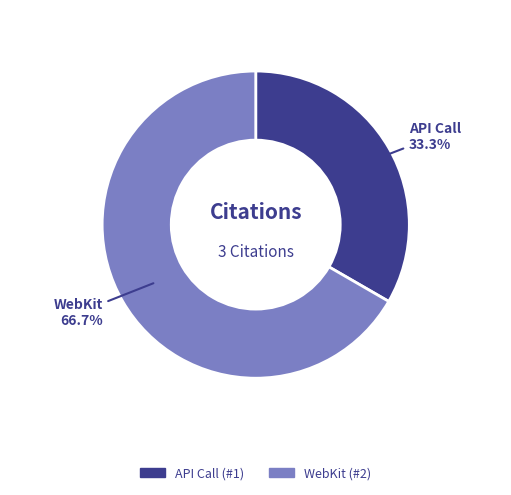

How much of the chart is everything except WebKit?

33.3%